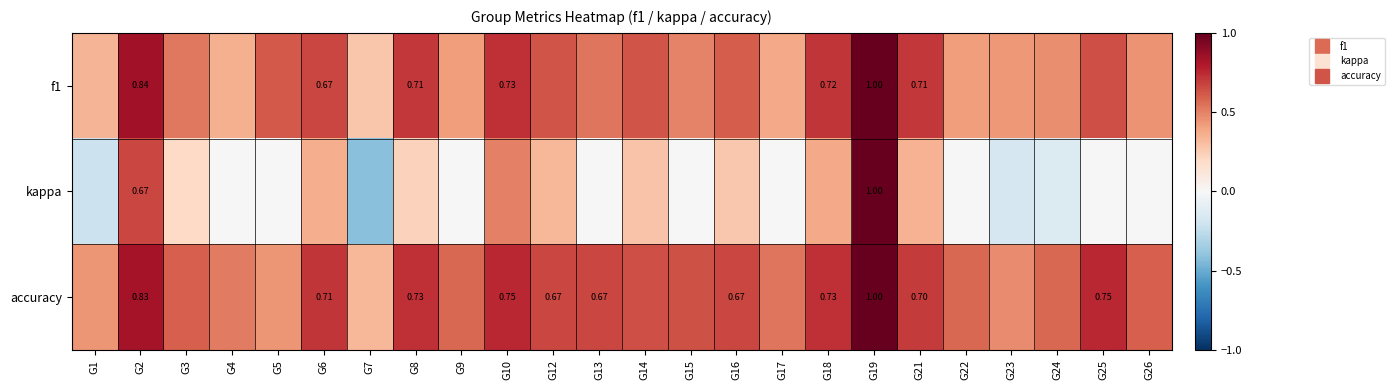

List the labels in order of accuracy value, largest first.

G19, G2, G10, G25, G8, G18, G6, G21, G12, G13, G16, G14, G15, G3, G26, G9, G22, G24, G17, G4, G23, G1, G5, G7